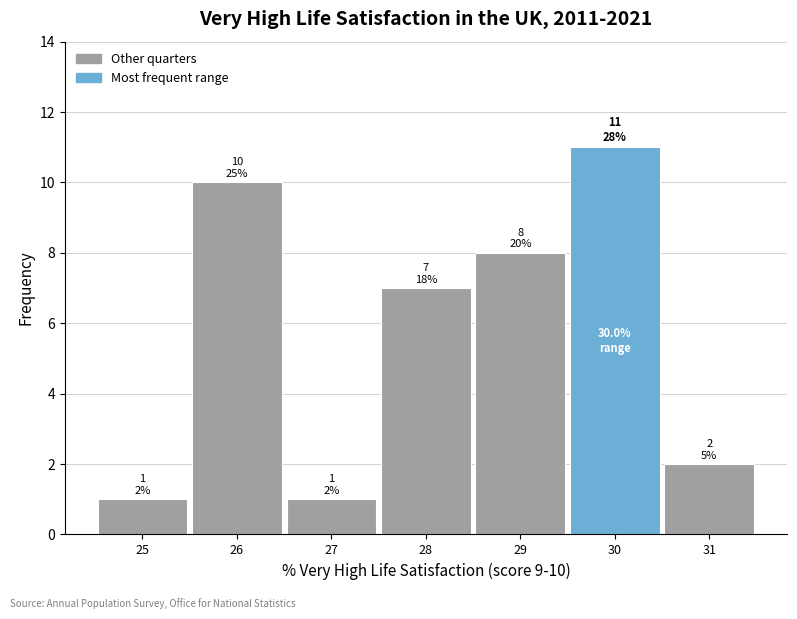

Over which range of the x-axis is the bar tallest?

29.5 to 30.5